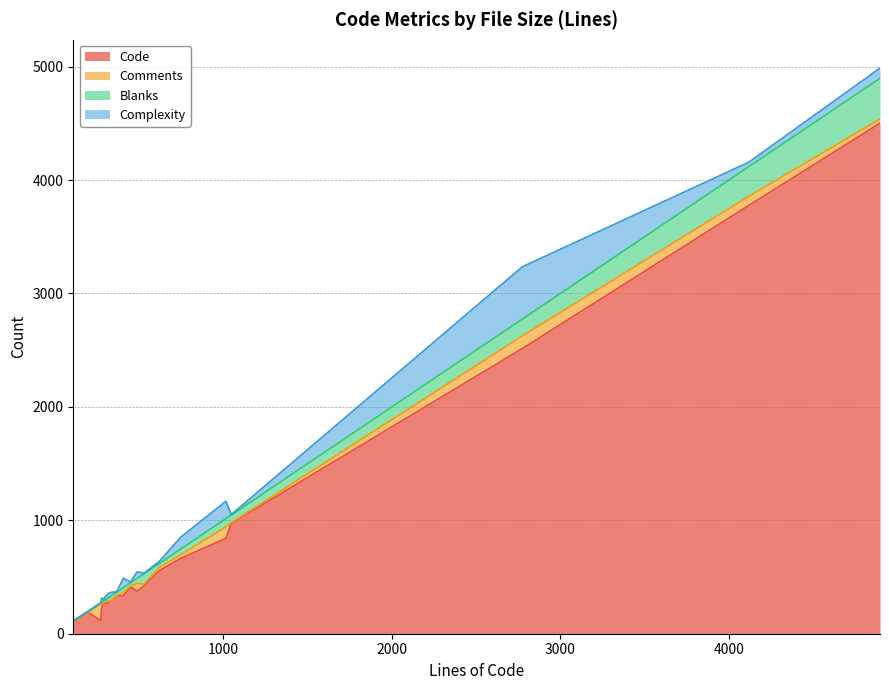

What is the greatest value displayed?

4501